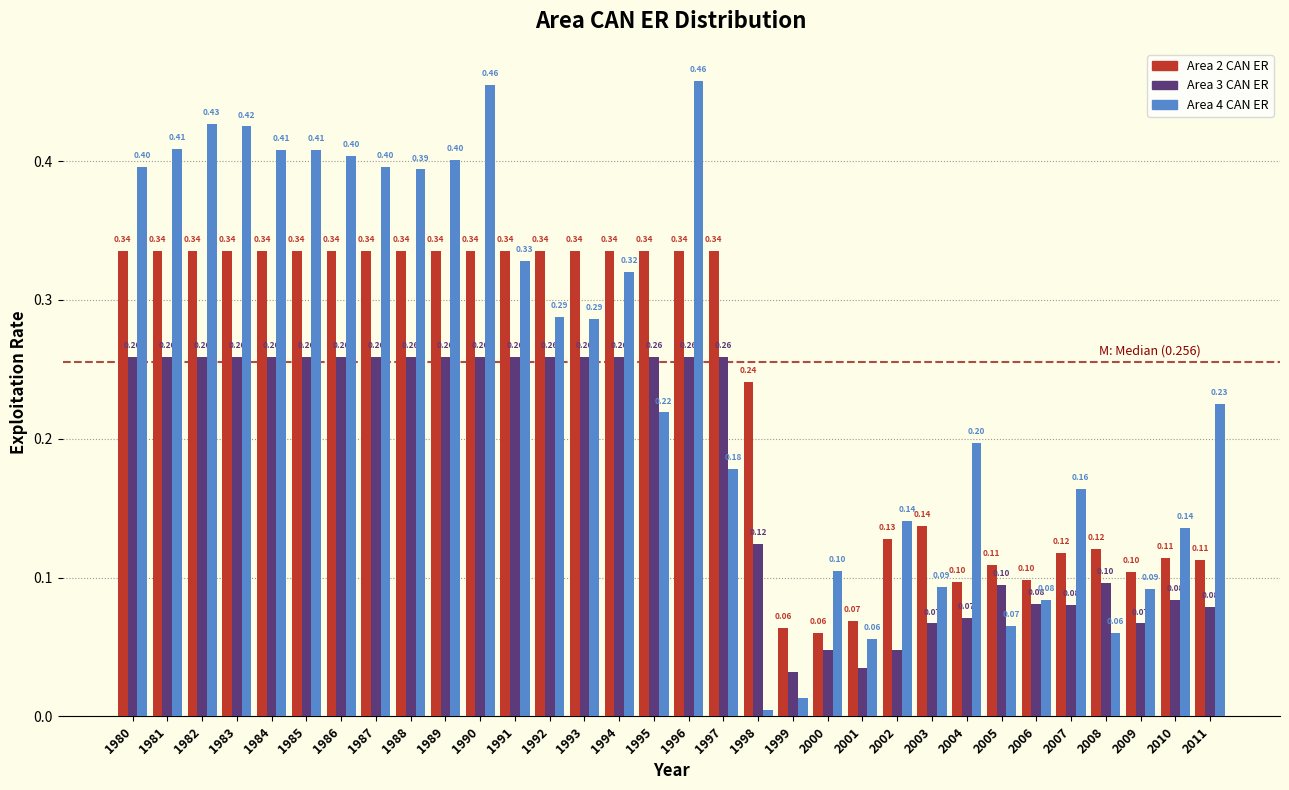

Which series has the widest spread of values?

Area 4 CAN ER